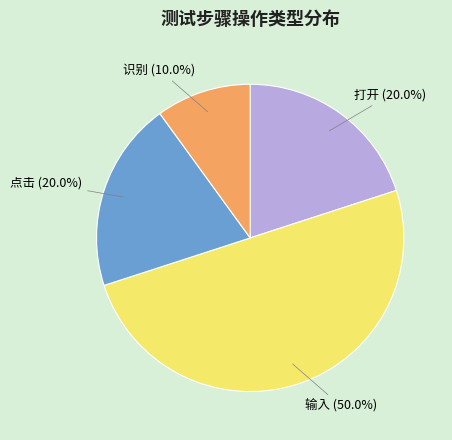

How many slices are in this pie chart?

4